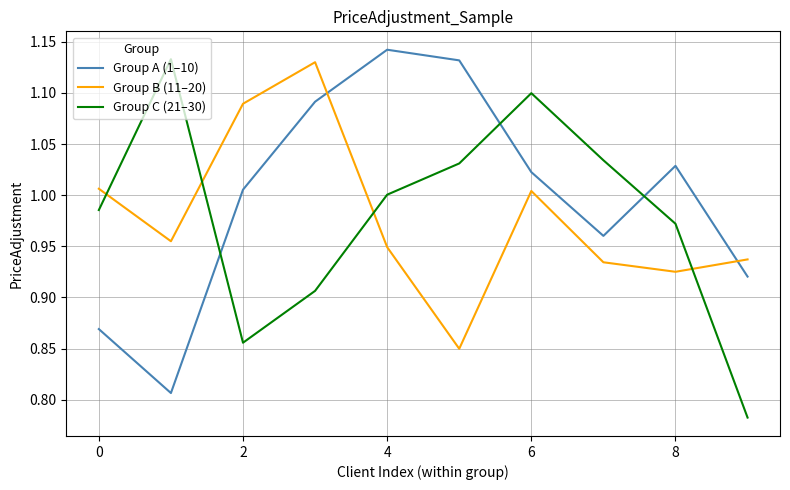

What are all the series names shown in the legend?

Group A (1–10), Group B (11–20), Group C (21–30)